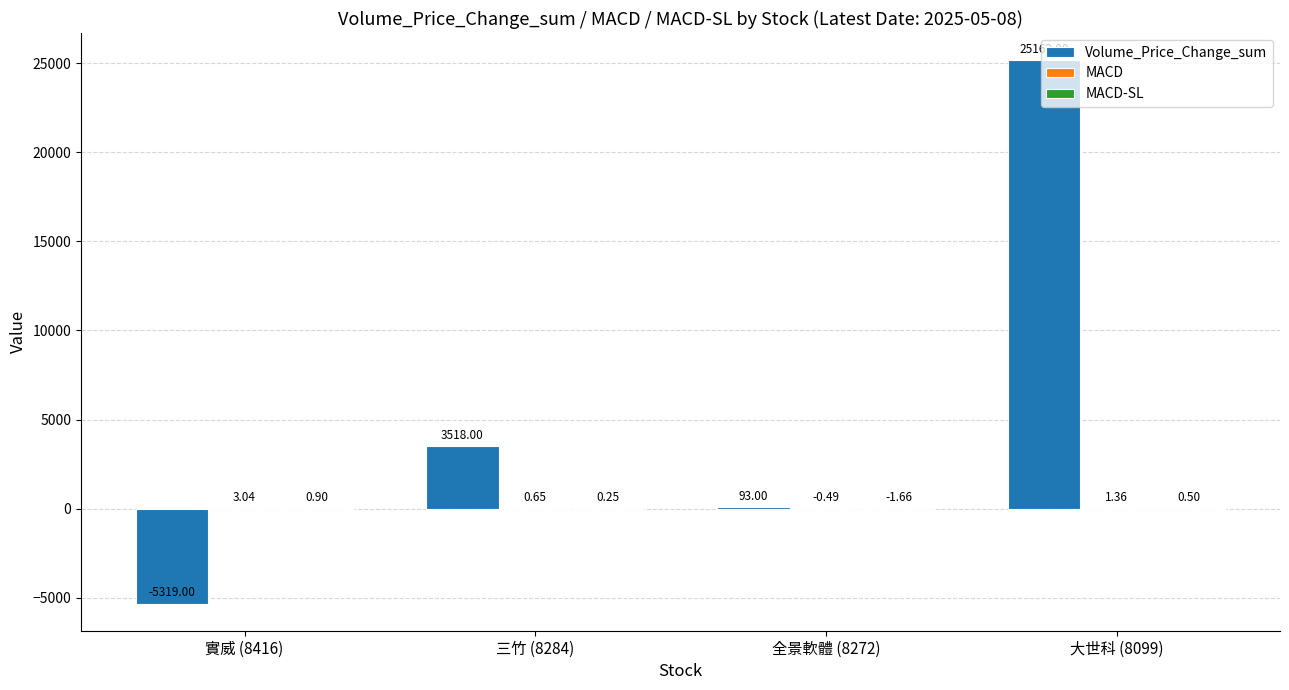

The value of Volume_Price_Change_sum at 實威 (8416) is -8152.1. True or false?

False